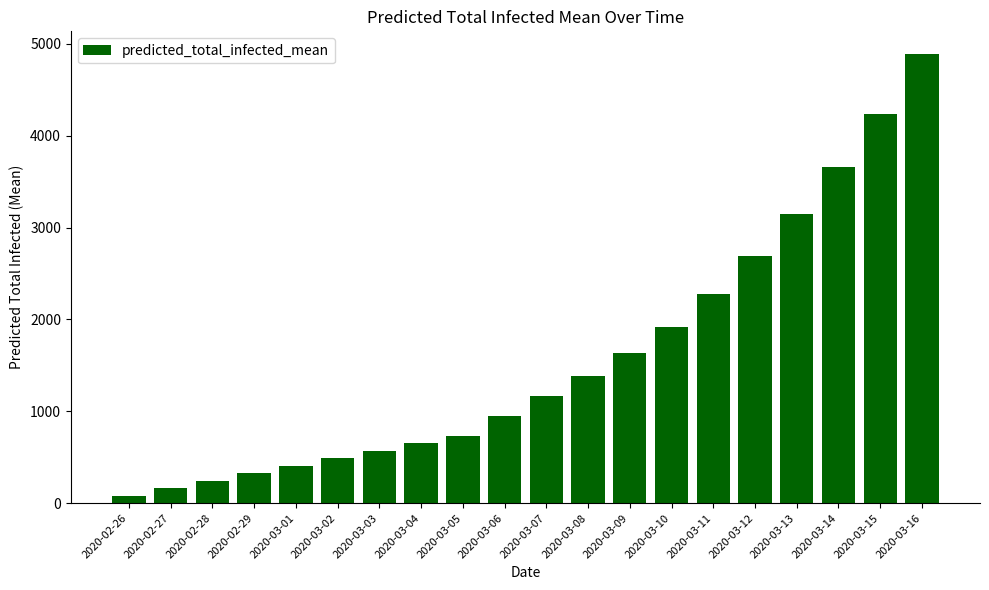

True or false: the data shows 326 at 2020-02-29.

True